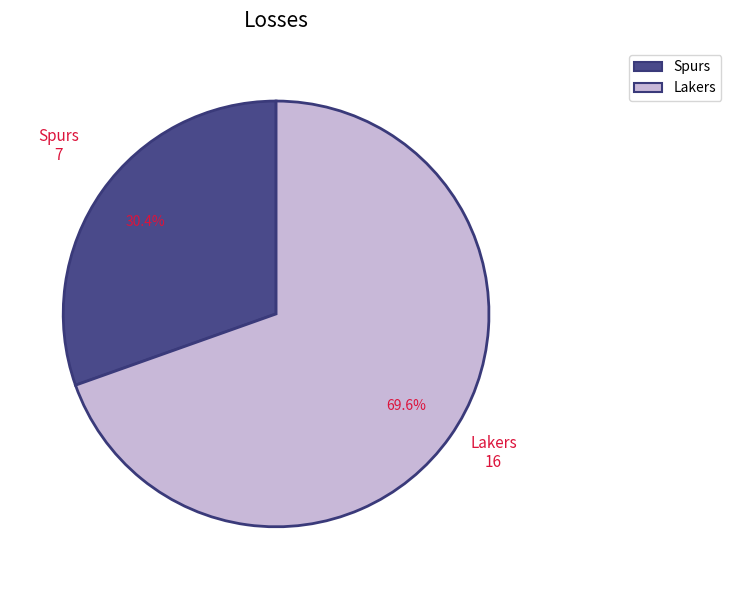

How many segments does this pie chart have?

2